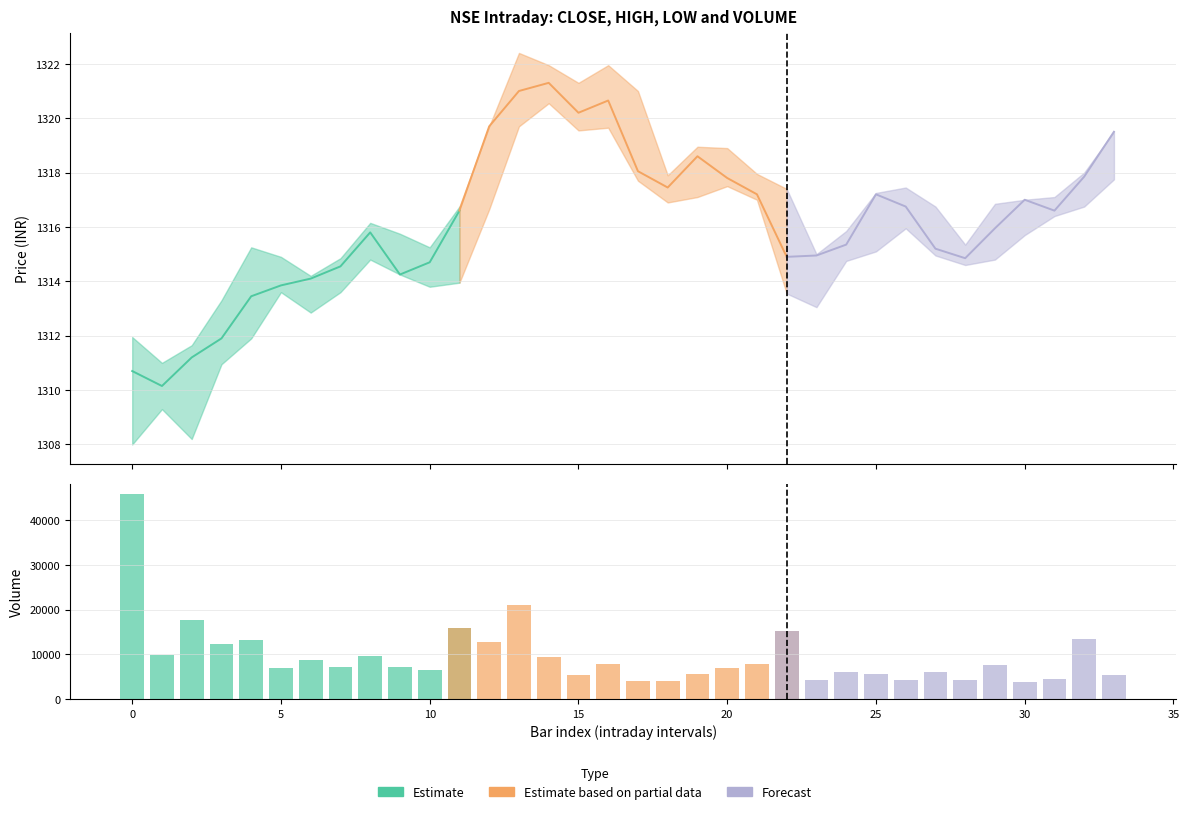

Which series has the largest total across all categories?

Estimate